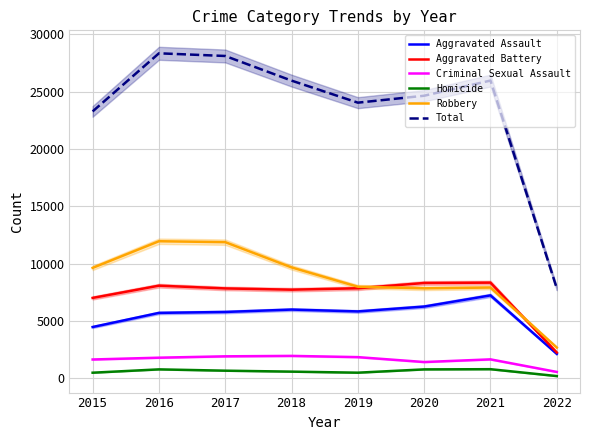

True or false: Robbery and Criminal Sexual Assault cross at least once.

False